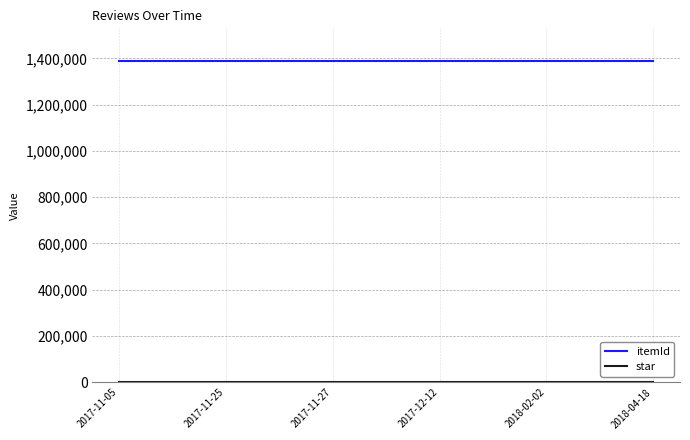

What is the total value across all series at 2018-04-18?

1391025